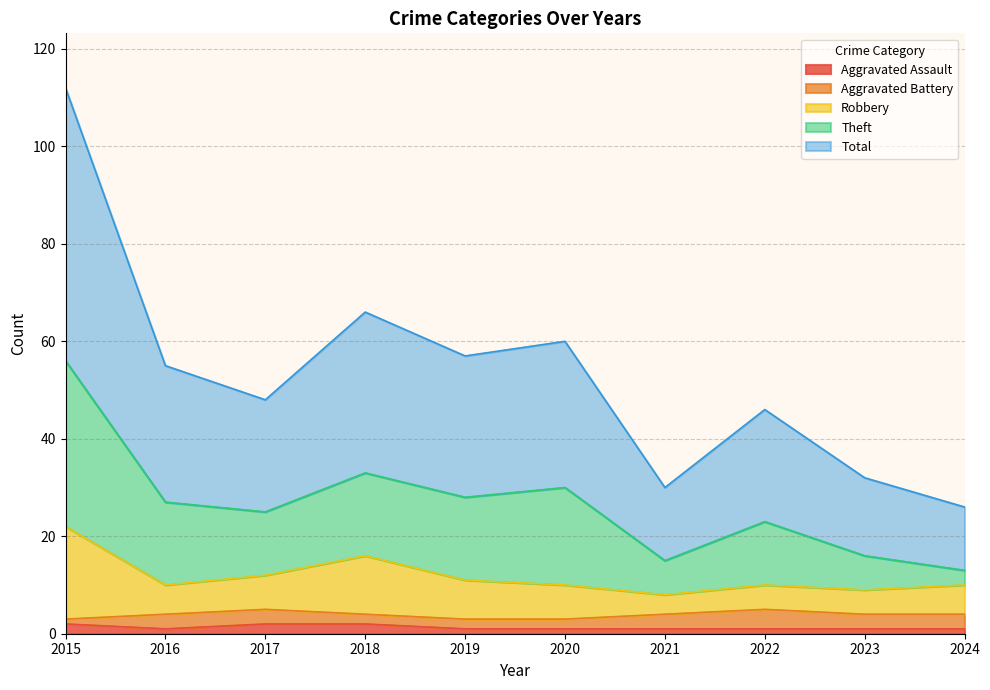

Does the chart have visible grid lines?

Yes